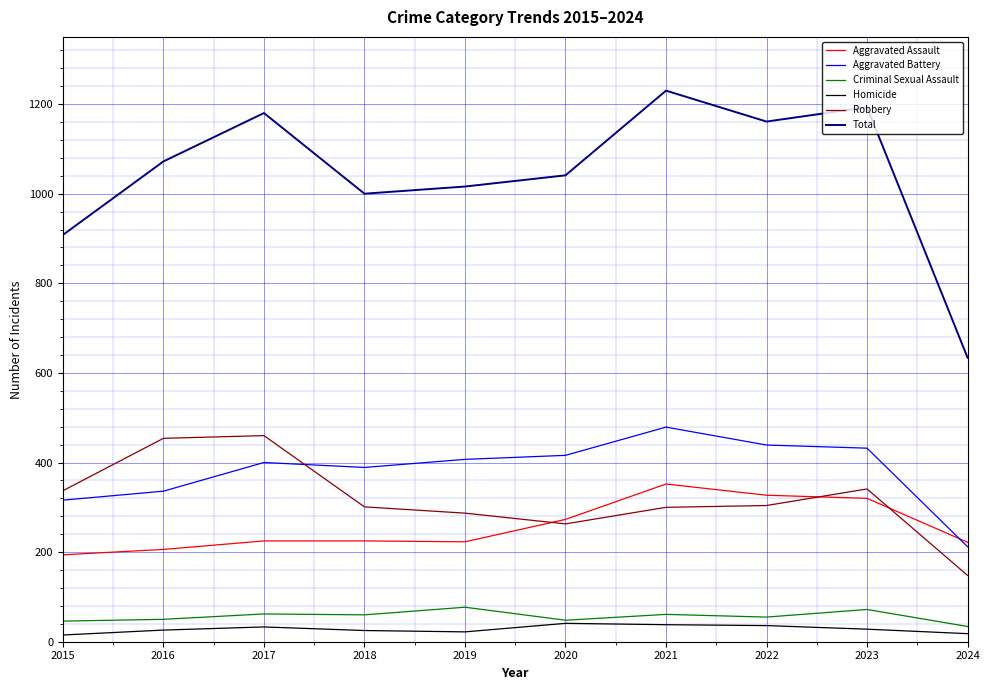

What is the total value across all series at 2019?

2032